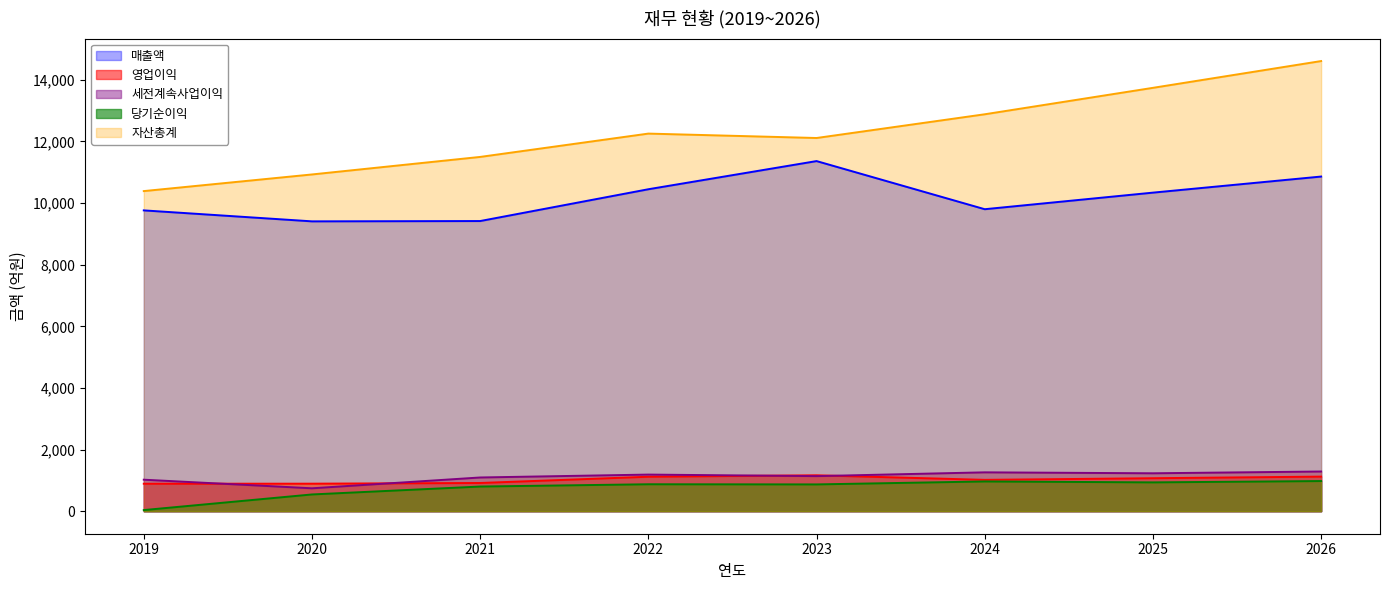

True or false: 영업이익 has a value of 1314 at 2021.

False